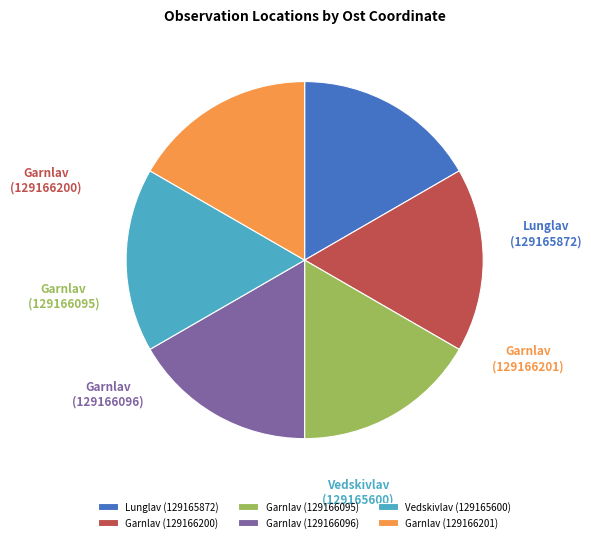

How many slices are in this pie chart?

6